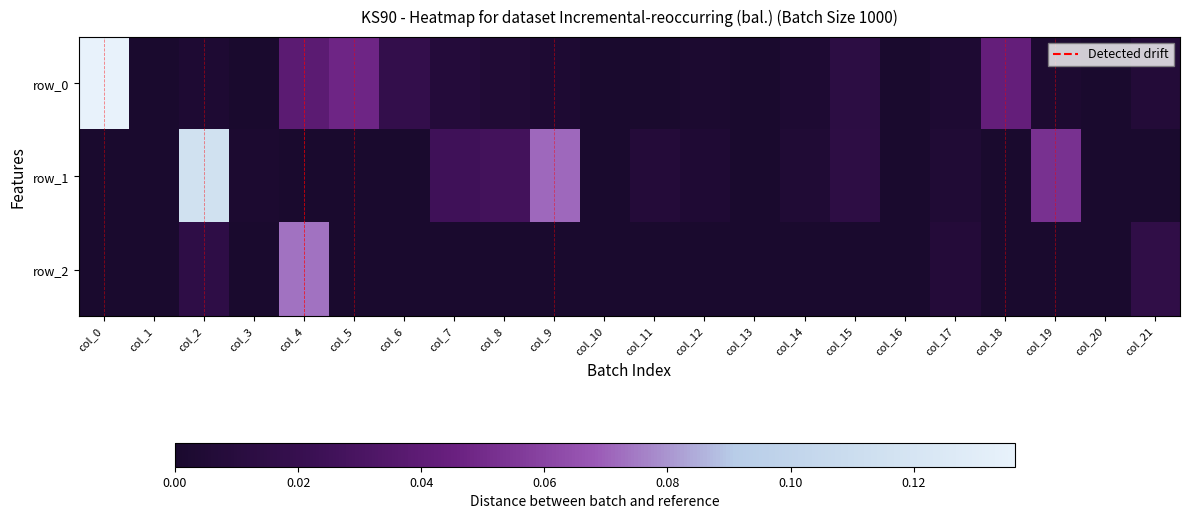

Which series changed the most between col_5 and col_10?

row_0